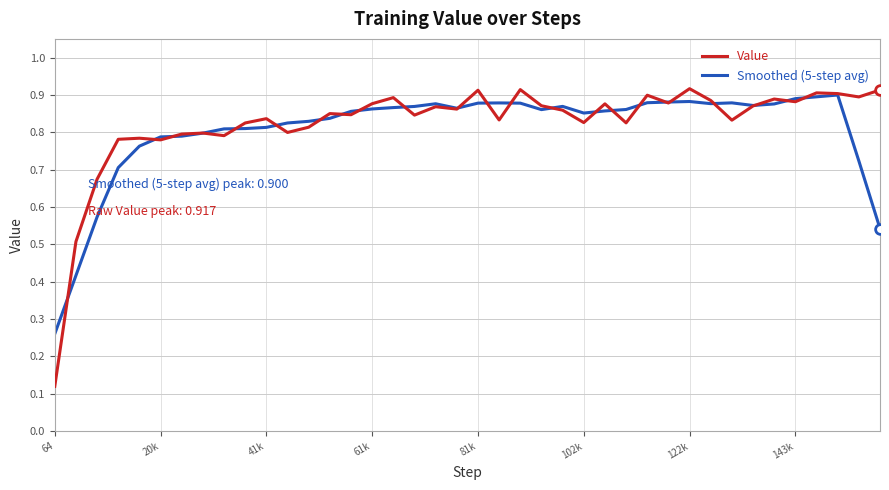

Is this an area chart (filled region under the line)?

No